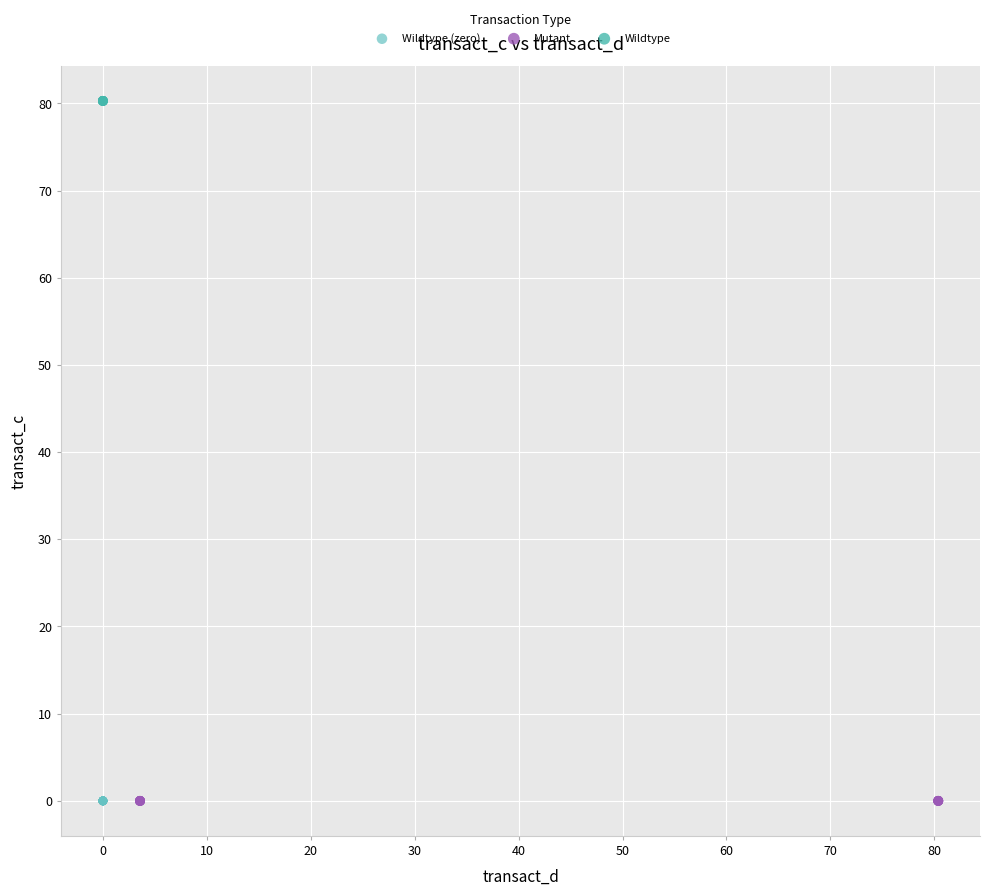

Which series reaches the maximum Y coordinate?

Wildtype